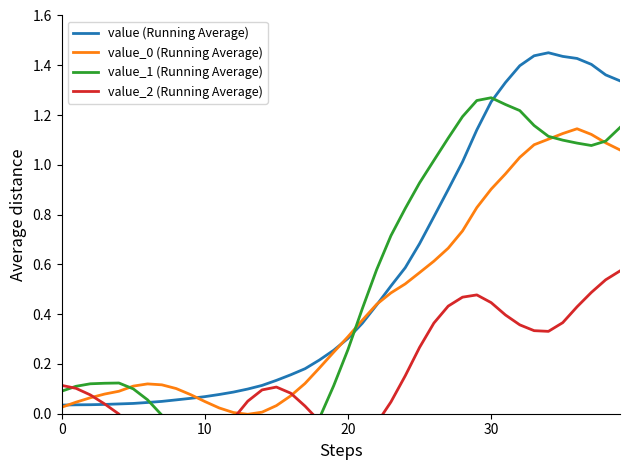

Which series has the largest range (max minus min)?

value_1 (Running Average)